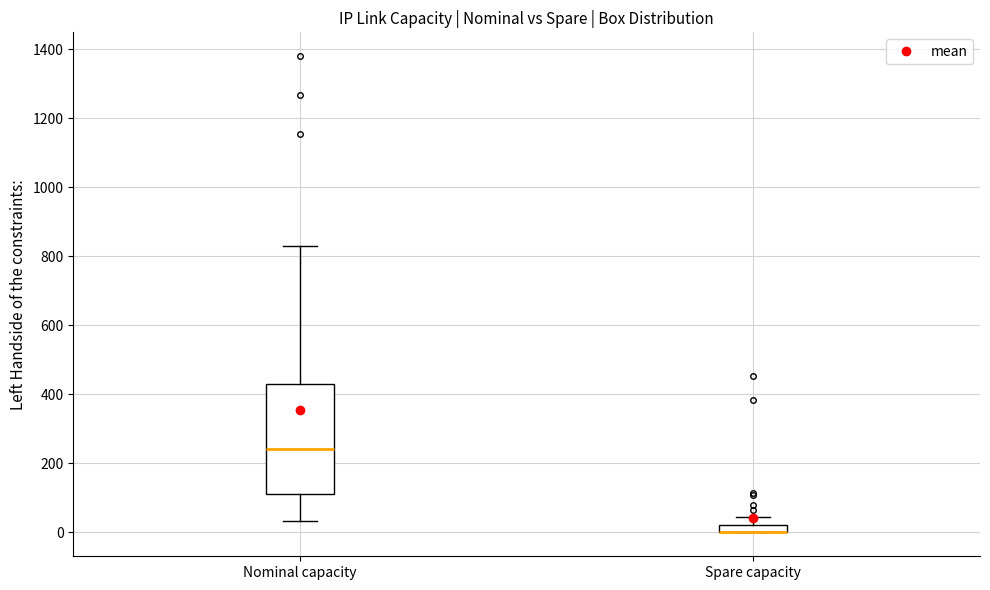

Where does the lower whisker of the box for Nominal capacity end on the y-axis? The values are not printed on the chart, so give them approximately, as read against the axis.

40